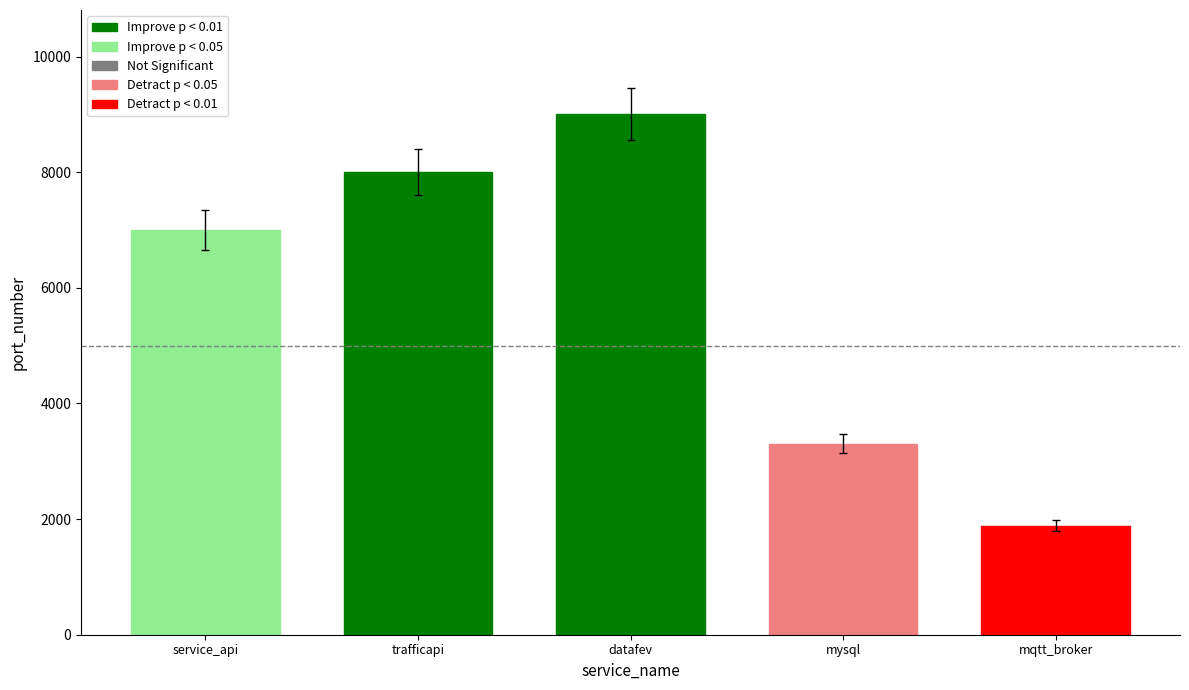

Are the bars horizontal?

No